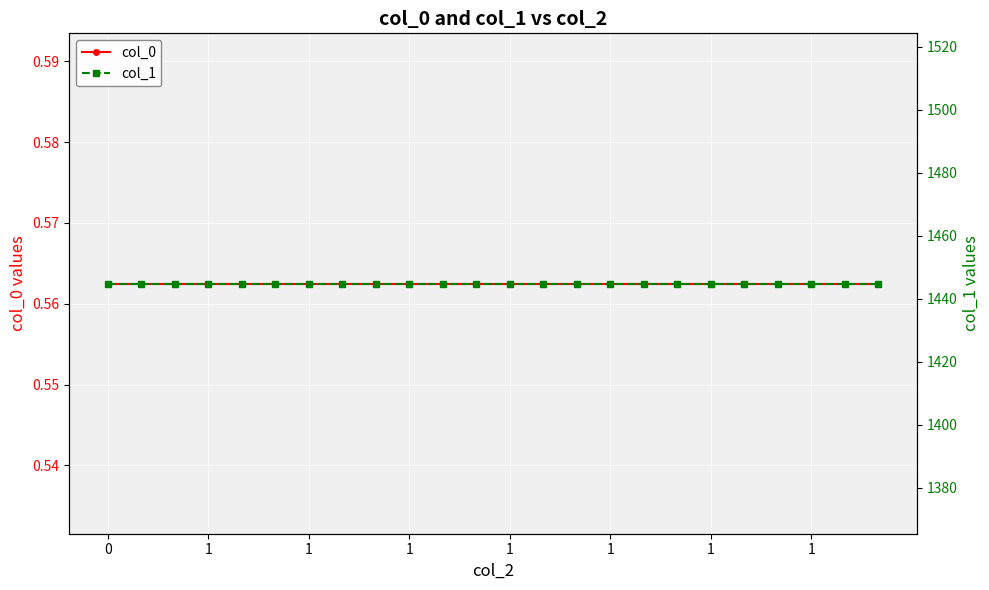

List the labels in order of col_1 value, largest first.

0, 1, 1, 1, 1, 1, 1, 1, 8, 9, 10, 11, 12, 13, 14, 15, 16, 17, 18, 19, 20, 21, 22, 23